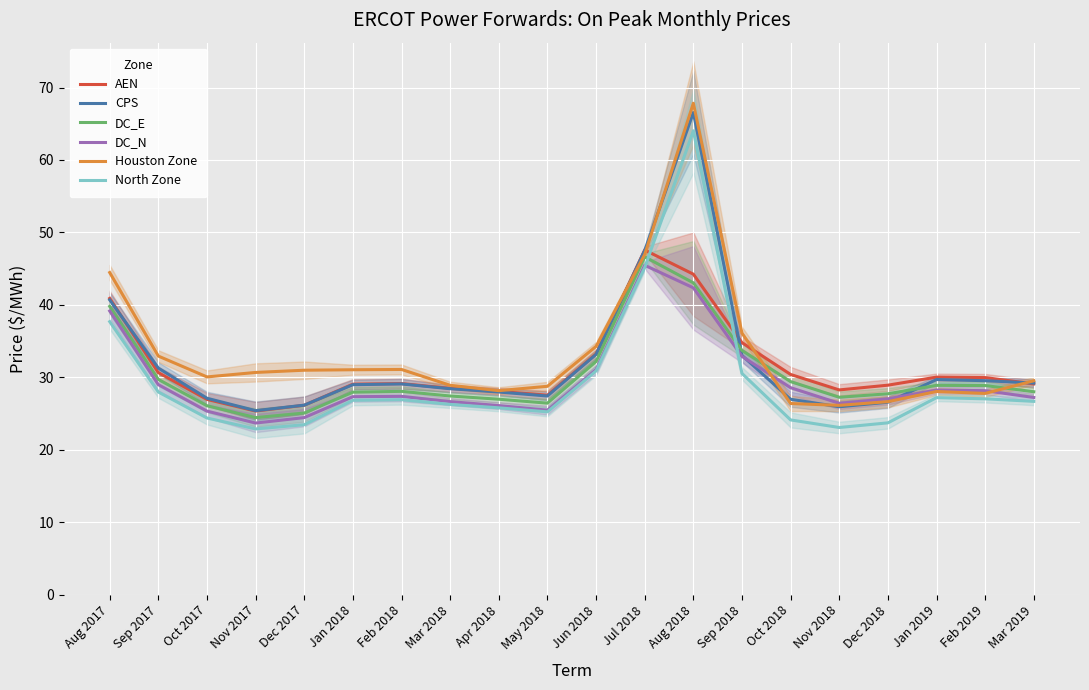

Between Dec 2018 and Jan 2019, which is larger?

Jan 2019